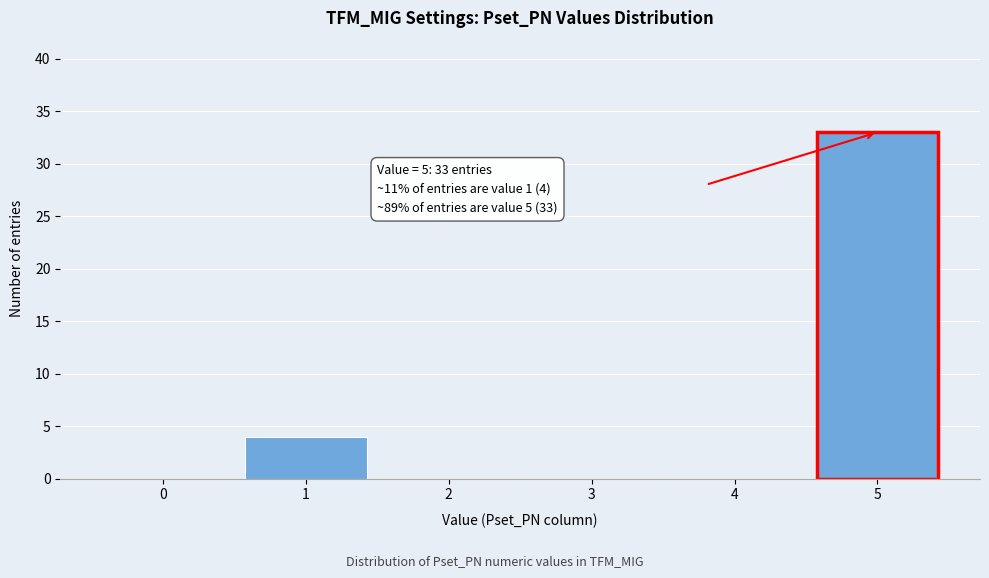

Reading left to right, extract all data points from this chart.

0=0	1=4	2=0	3=0	4=0	5=33